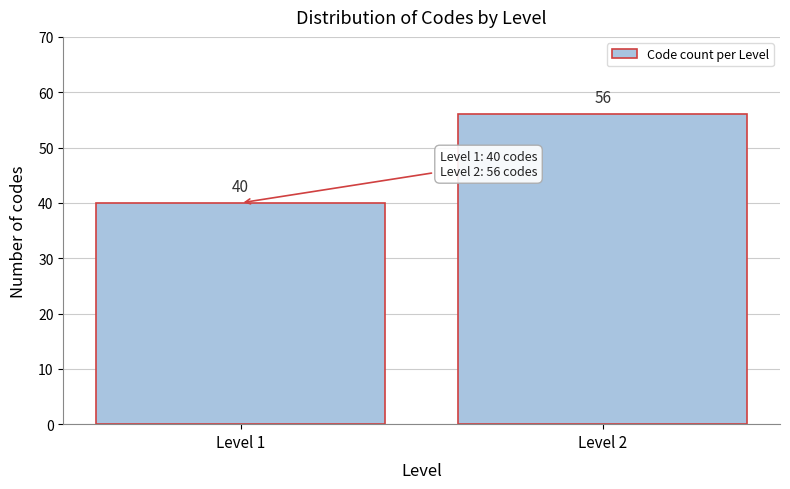

Reading left to right, what are all the values shown in this chart?

40	56